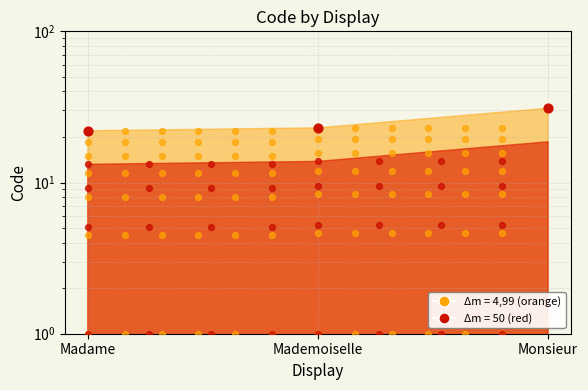

Between Mademoiselle and Madame, which is larger?

Mademoiselle